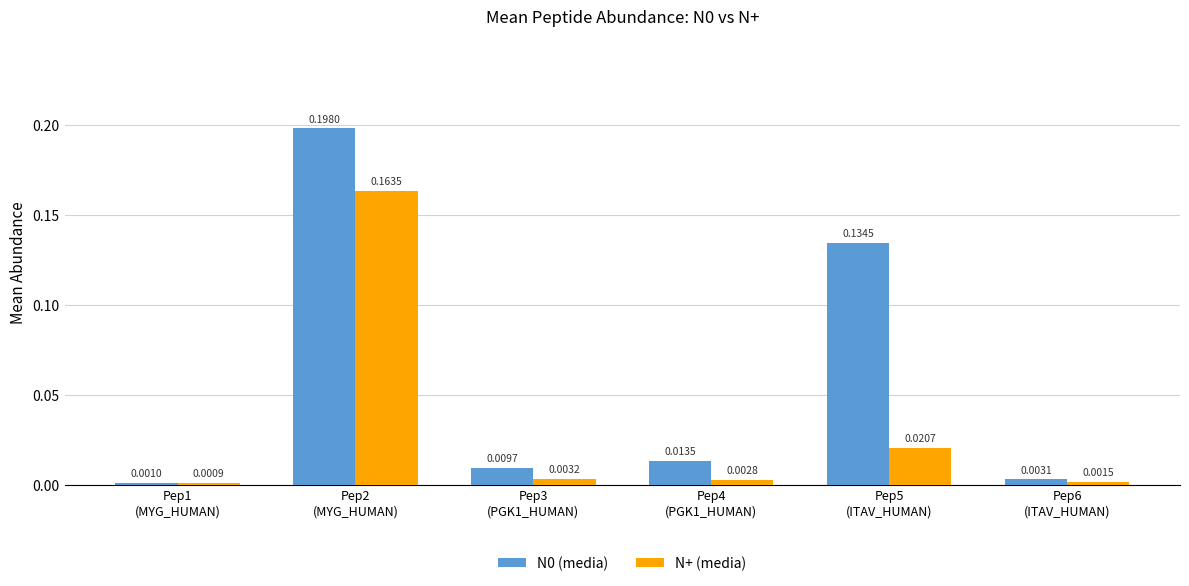

At which category does the chart reach its minimum across all series?

Pep1
(MYG_HUMAN)